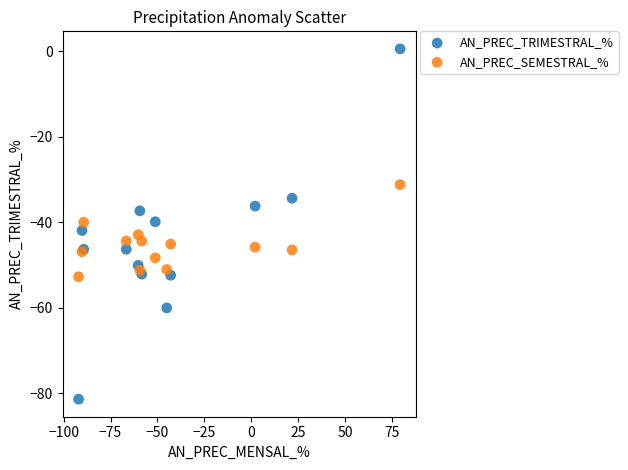

Which series reaches the maximum Y coordinate?

AN_PREC_TRIMESTRAL_%